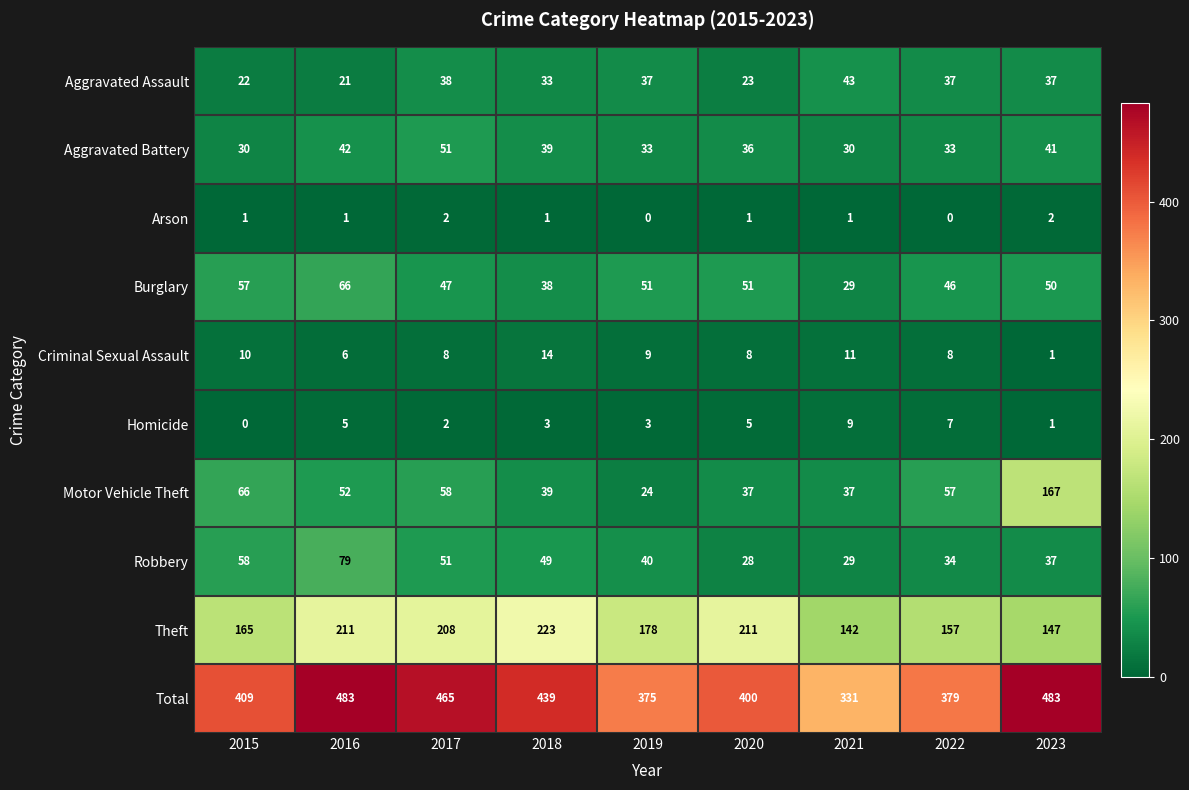

The Criminal Sexual Assault series shows 11 at 2021. True or false?

True